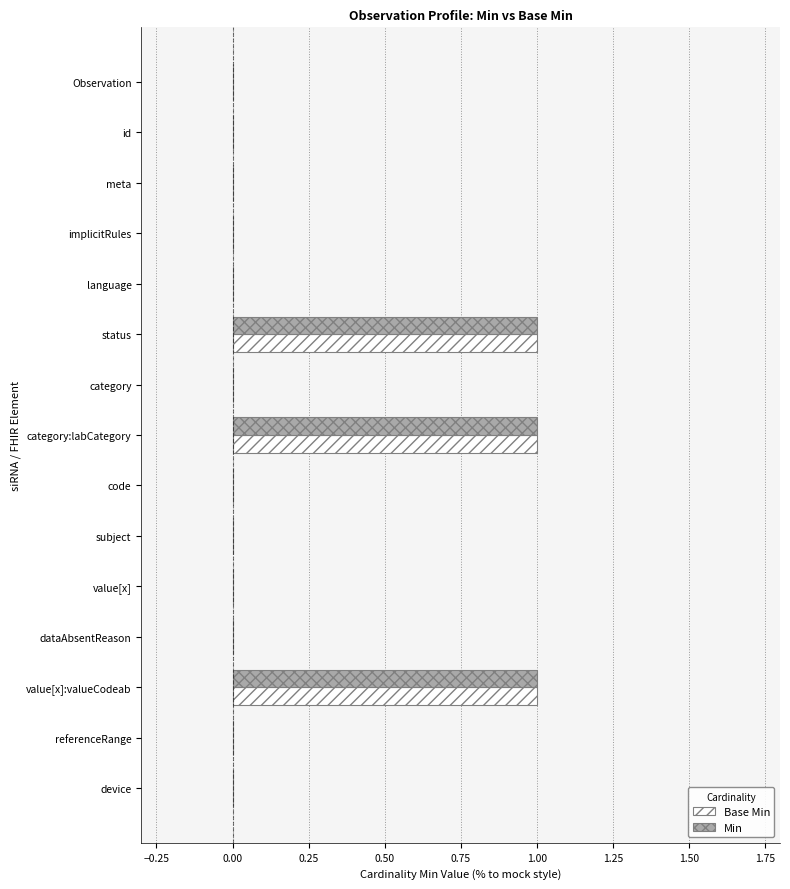

What is the sum of all Base Min values?

3